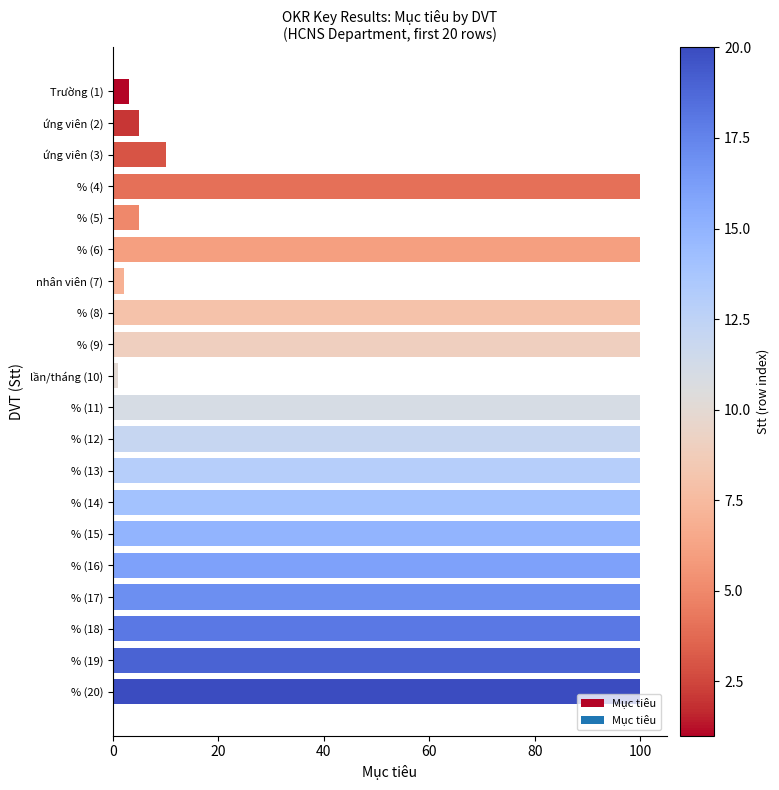

What is the greatest value displayed?

100